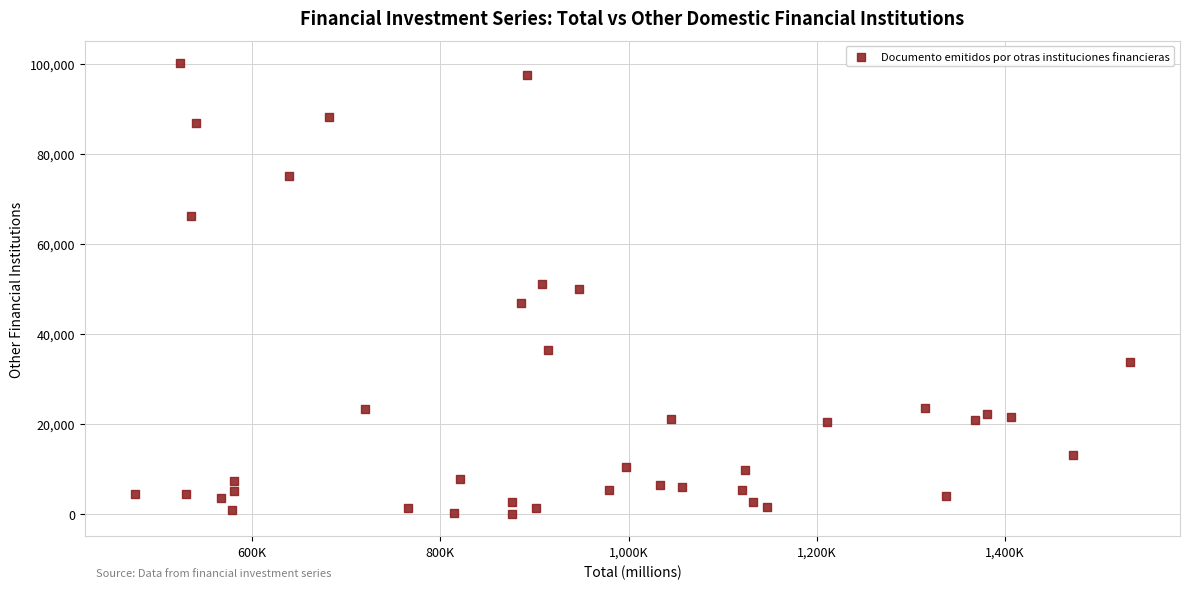

What is the range of X values (max minus min)?

1057765